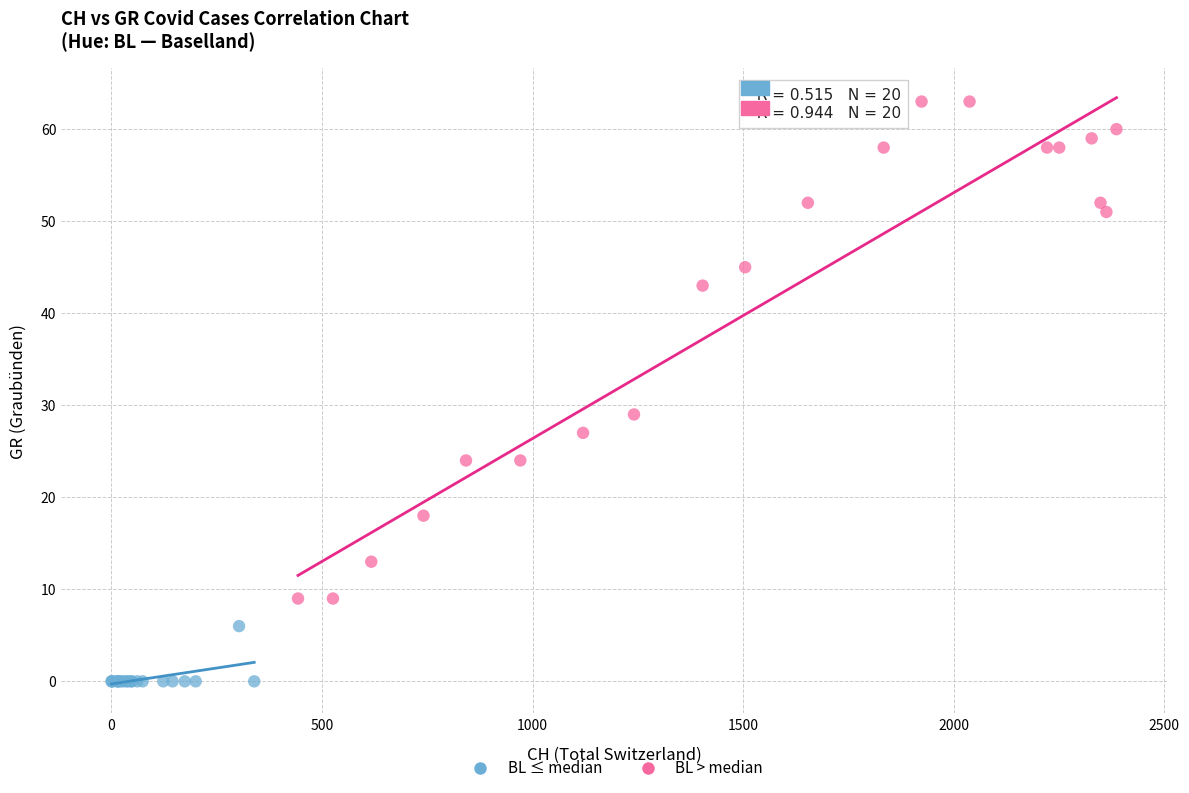

Which series reaches the maximum Y coordinate?

BL > median